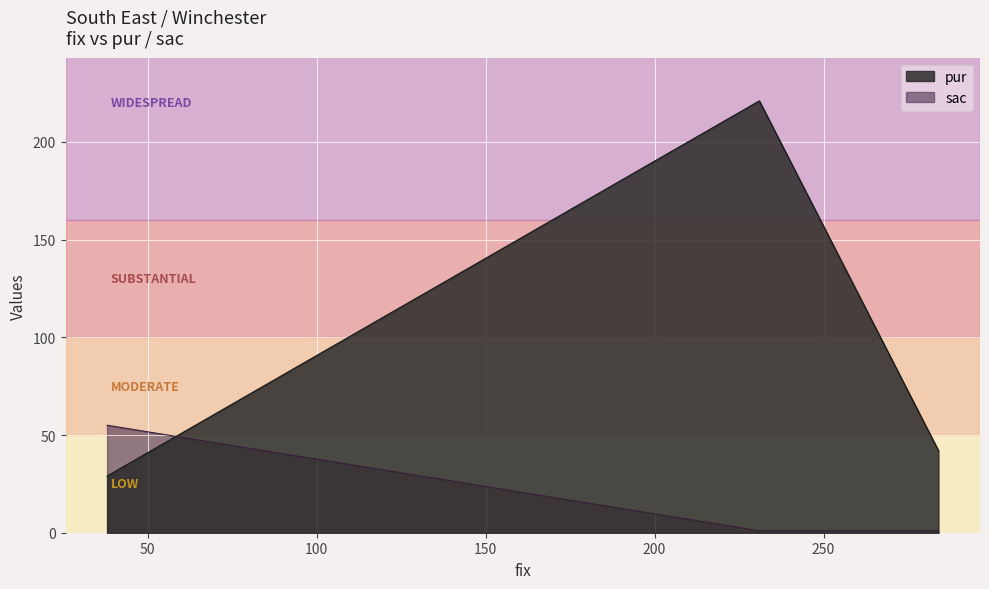

Count the number of categories in the chart.

3